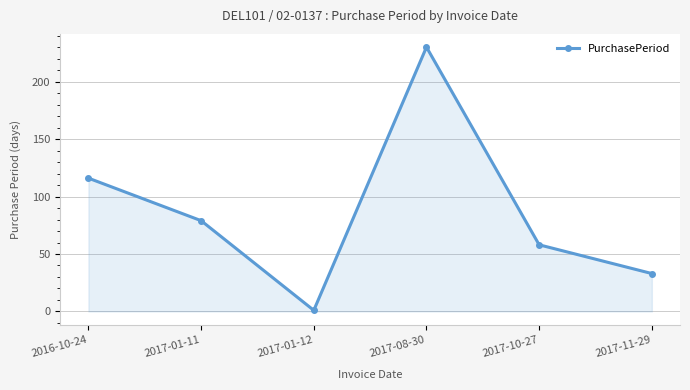

Which has a higher value, 2017-08-30 or 2016-10-24?

2017-08-30